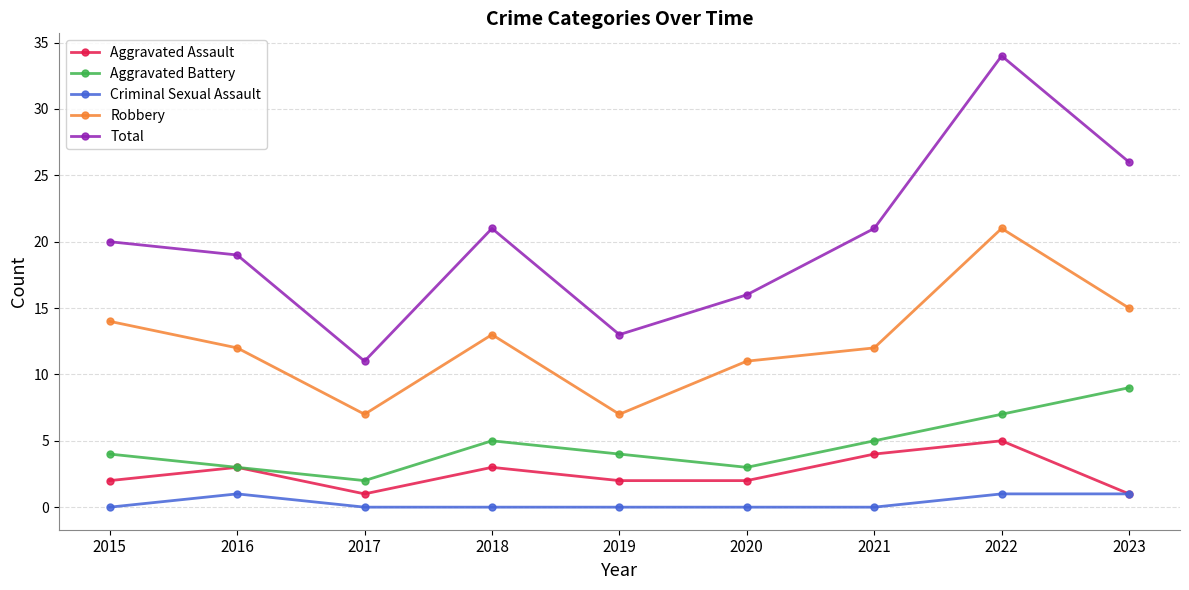

What are all the series names shown in the legend?

Aggravated Assault, Aggravated Battery, Criminal Sexual Assault, Robbery, Total